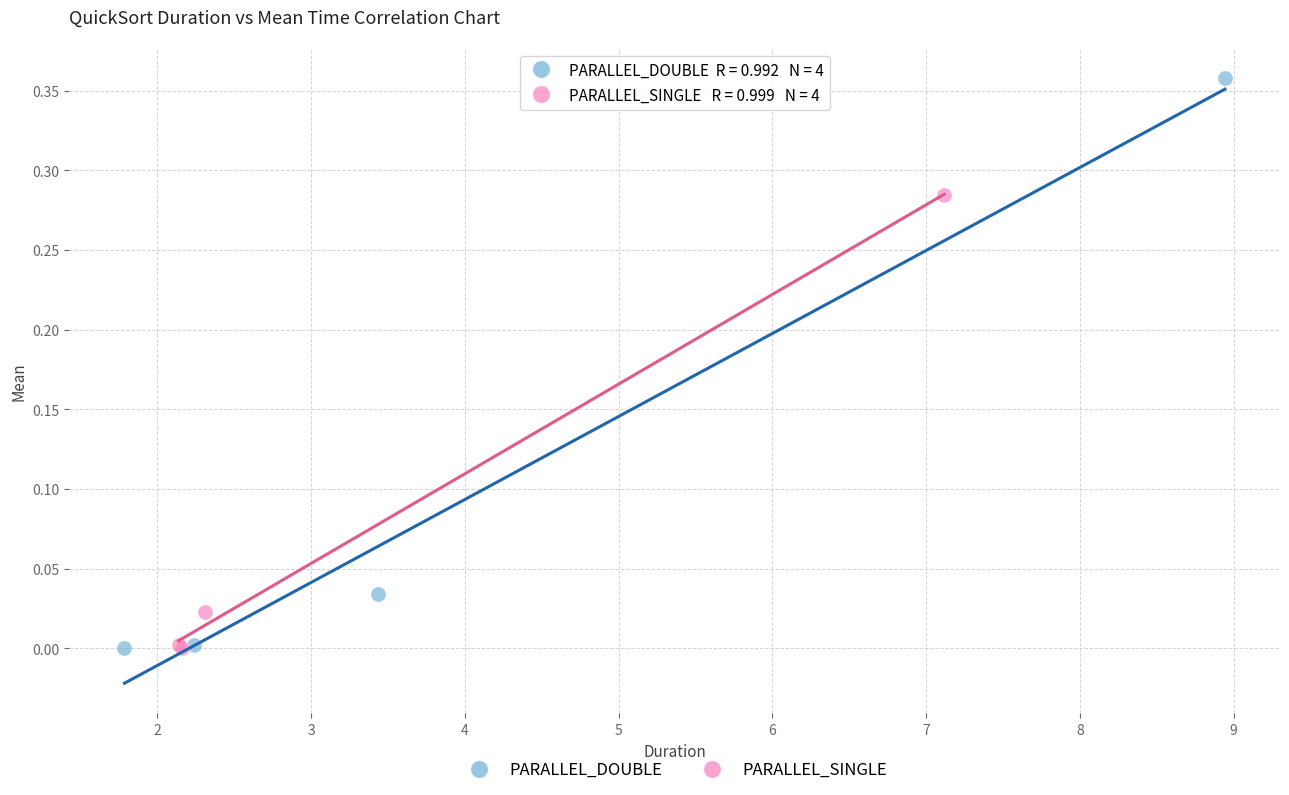

Which series contains the highest Y value?

PARALLEL_DOUBLE